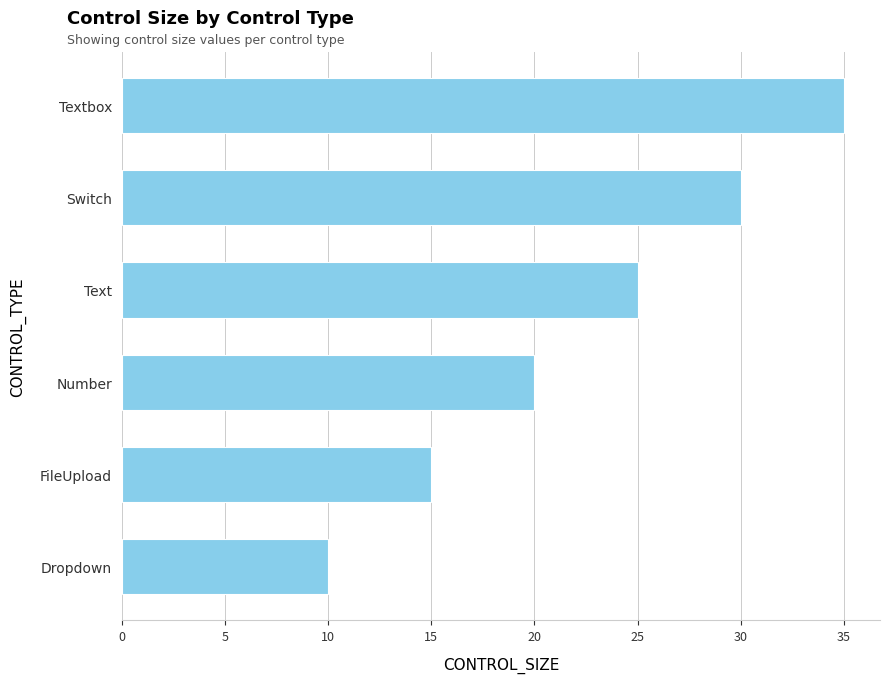

Count the values in the range 15 to 30.

4